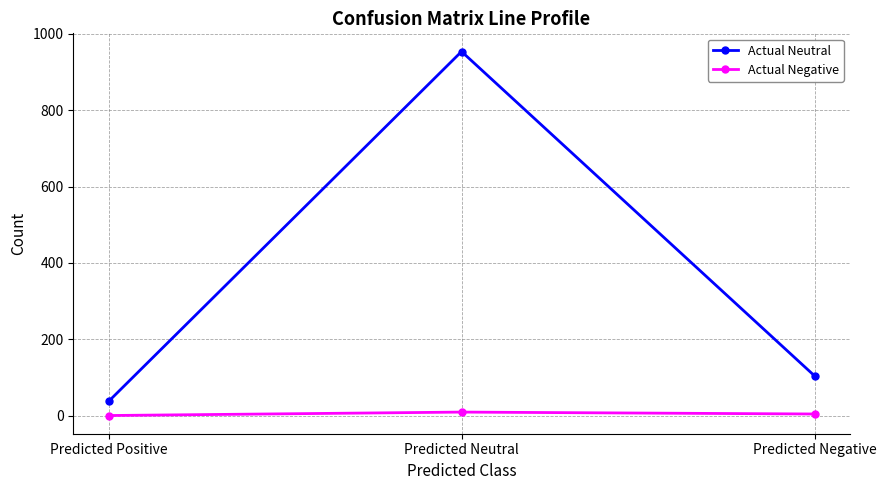

Which category has the lowest value in the Actual Neutral series?

Predicted Positive